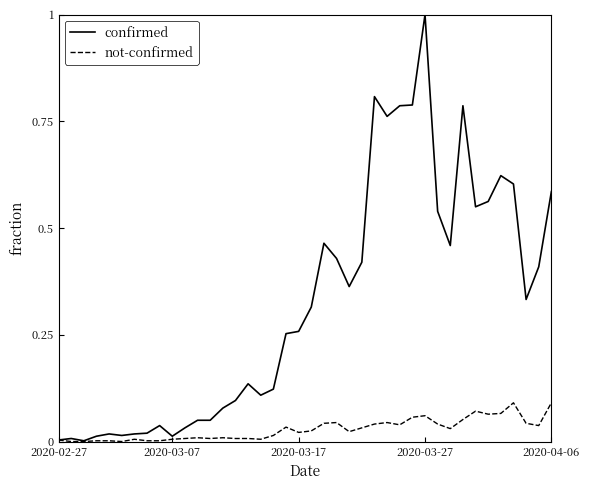

Rank the series by their average value, from lowest to highest.

not-confirmed, confirmed